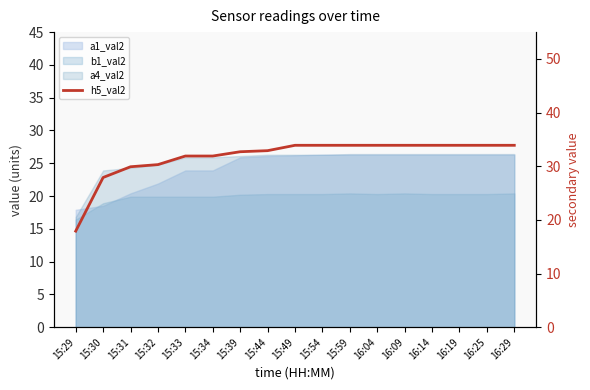

What is the smallest value displayed?

17.9